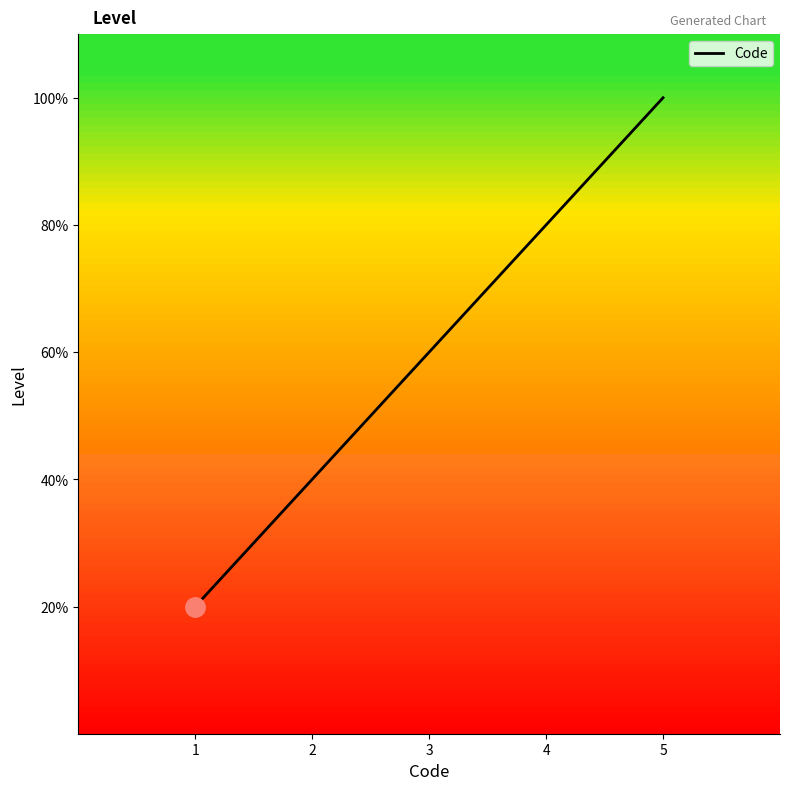

How many values are between 2 and 4?

3